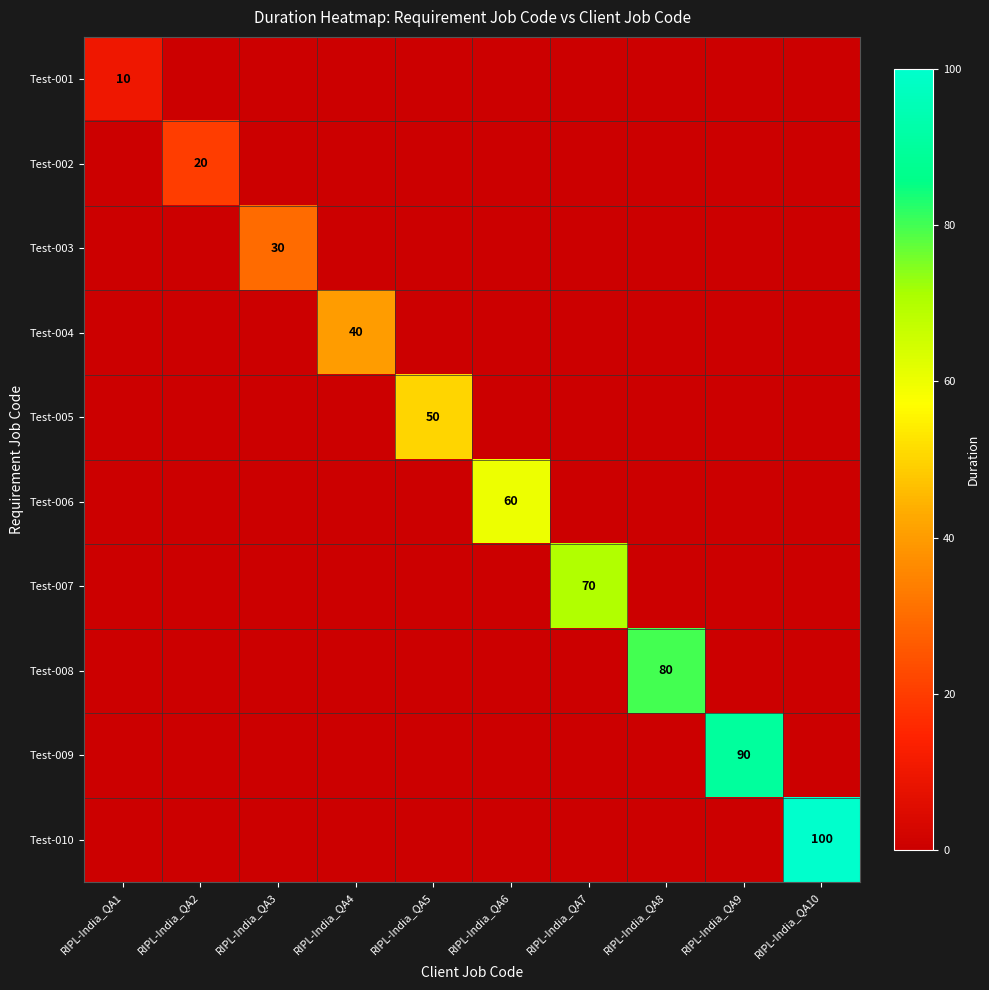

What is the total value across all series at RIPL-India_QA8?

80